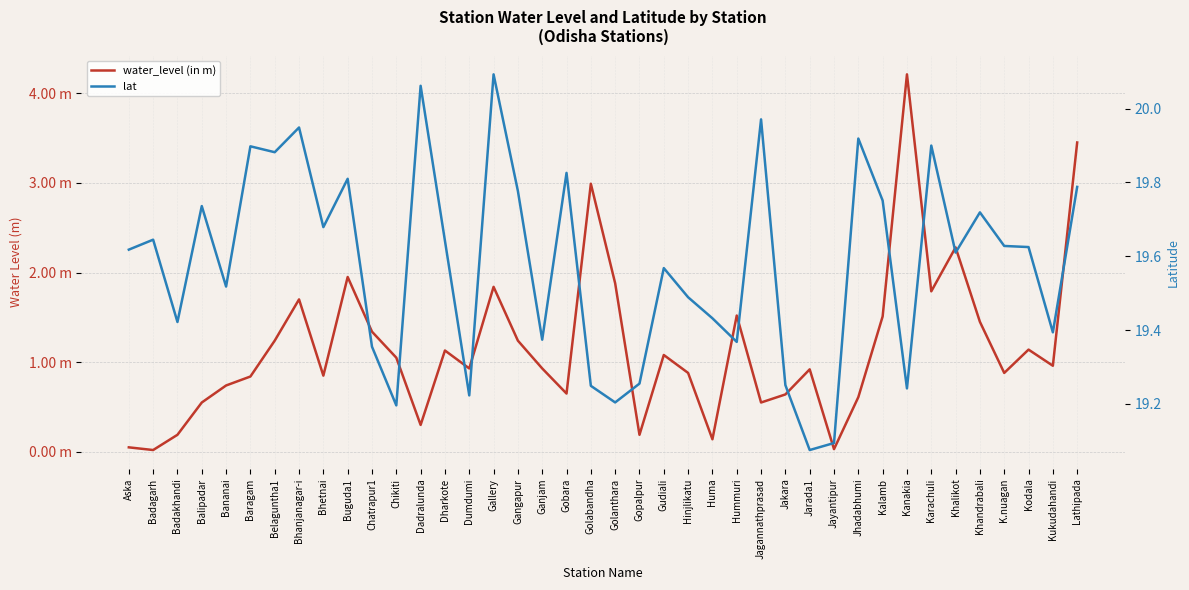

How many series are shown in this chart?

2